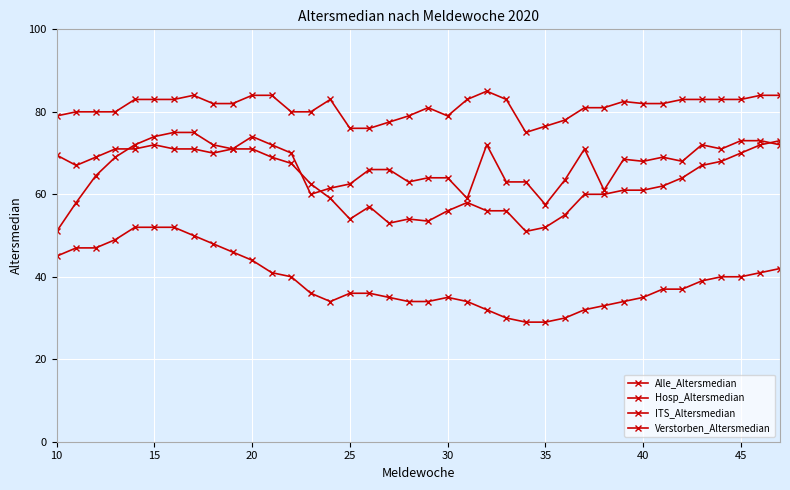

Count the number of categories in the chart.

38